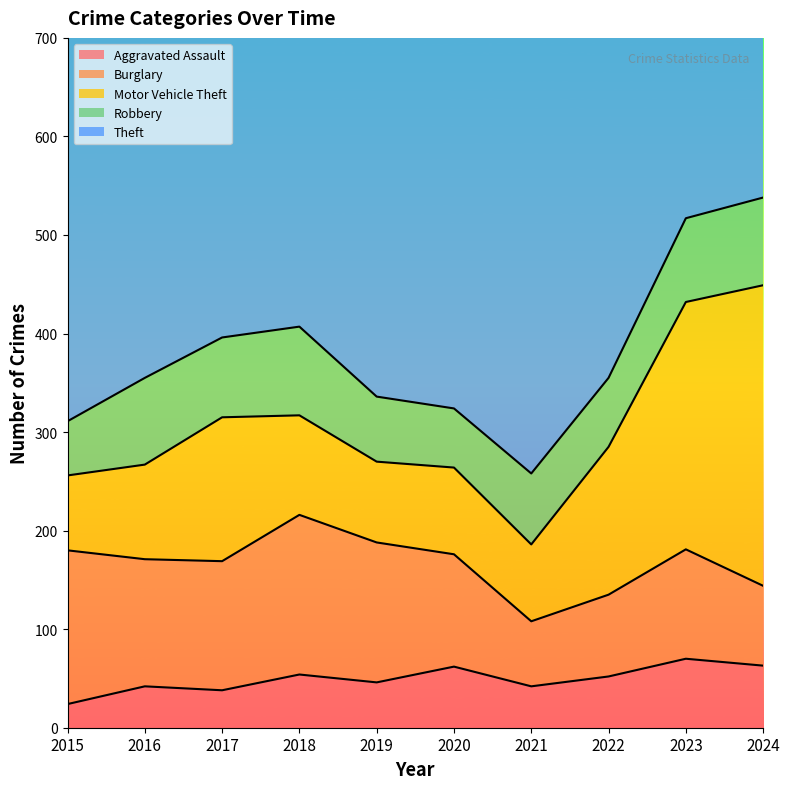

Rank the series at 2019 from lowest to highest value.

Aggravated Assault, Robbery, Motor Vehicle Theft, Burglary, Theft